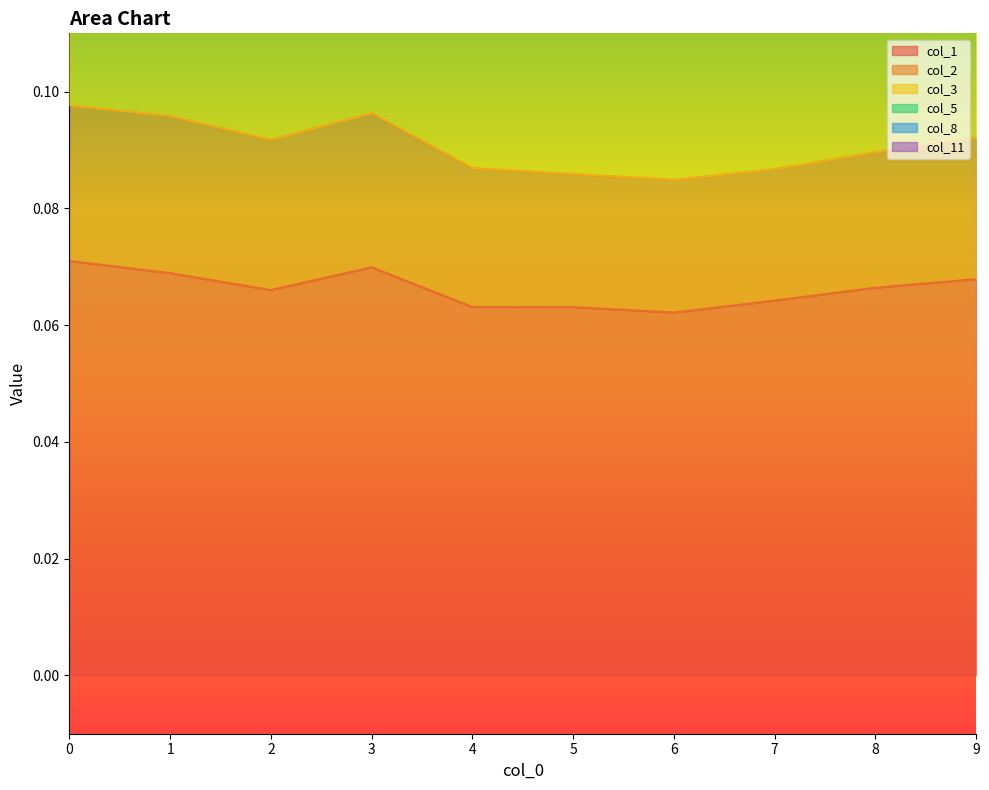

What is the greatest value displayed?

0.2